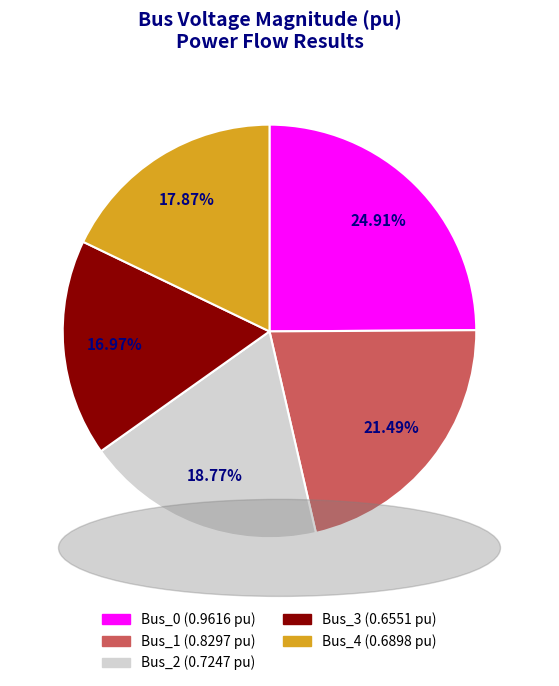

Does Bus_2 account for over 50% of the chart?

No